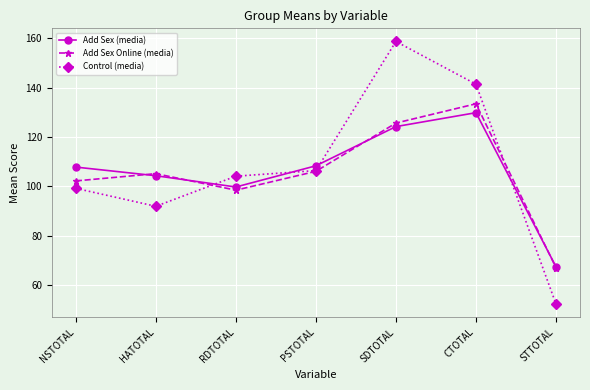

Which series ends up on top after the final intersection of Add Sex Online (media) and Control (media)?

Add Sex Online (media)